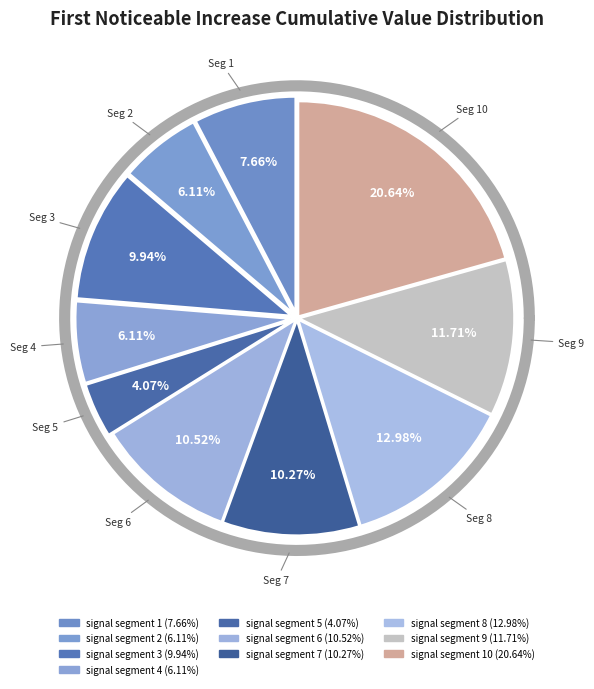

True or false: signal segment 1 accounts for 13% of the total.

False